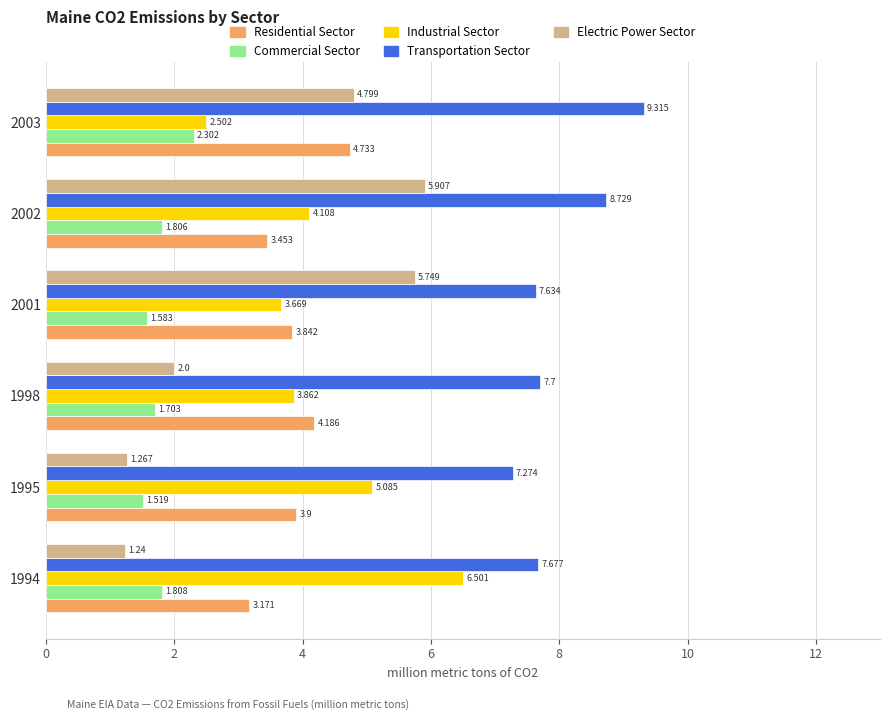

Rank the series by their maximum value, from highest to lowest.

Transportation Sector, Industrial Sector, Electric Power Sector, Residential Sector, Commercial Sector